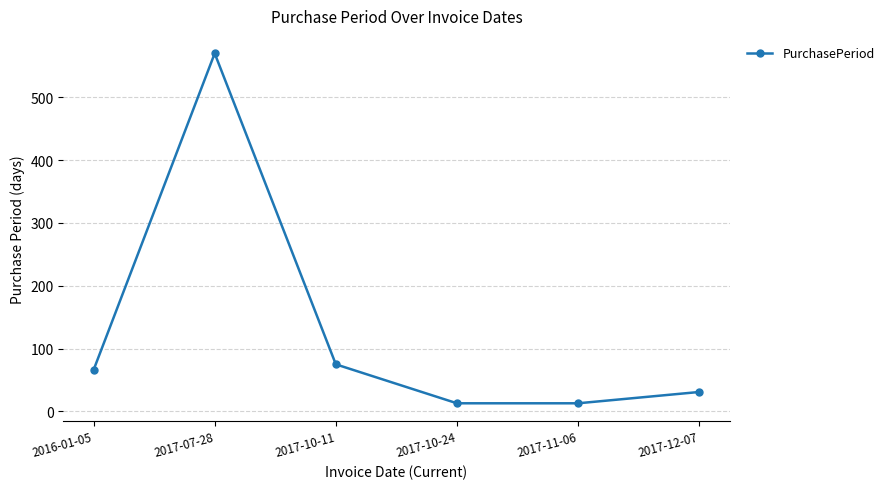

What is the ratio of the value at 2017-11-06 to the value at 2017-10-24?

1.0